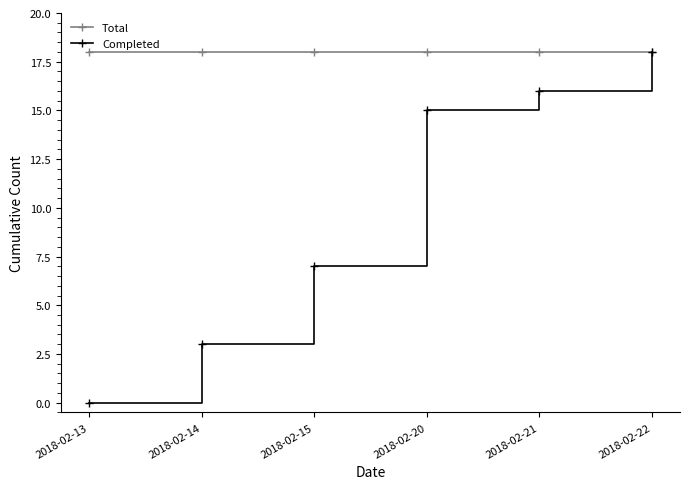

How many distinct data groups are displayed?

2